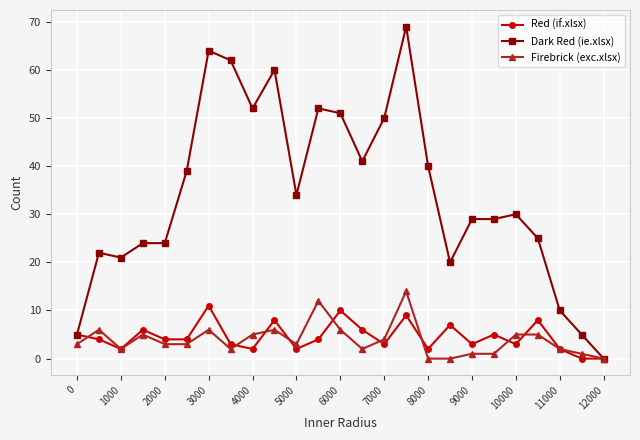

Reading left to right, transcribe all the data shown in this chart.

Red (if.xlsx): 5	4	2	6	4	4	11	3	2	8	2	4	10	6	3	9	2	7	3	5	3	8	2	0	0
Dark Red (ie.xlsx): 5	22	21	24	24	39	64	62	52	60	34	52	51	41	50	69	40	20	29	29	30	25	10	5	0
Firebrick (exc.xlsx): 3	6	2	5	3	3	6	2	5	6	3	12	6	2	4	14	0	0	1	1	5	5	2	1	0